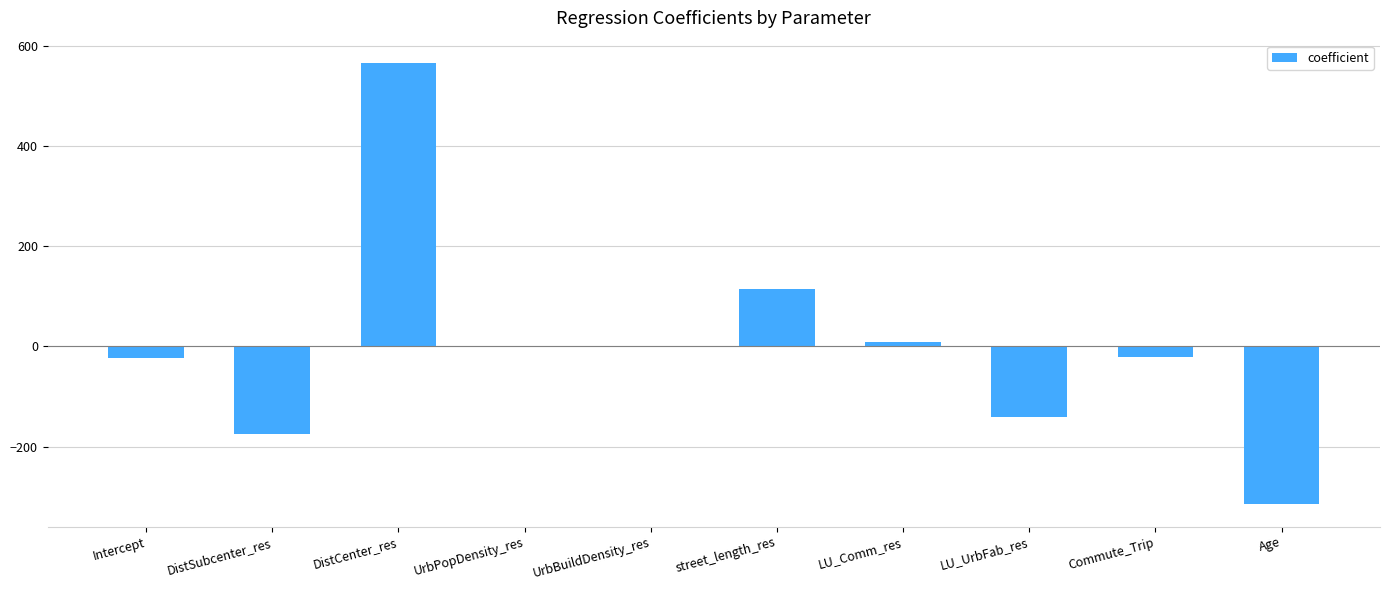

What is the approximate value at DistSubcenter_res?

-175.9